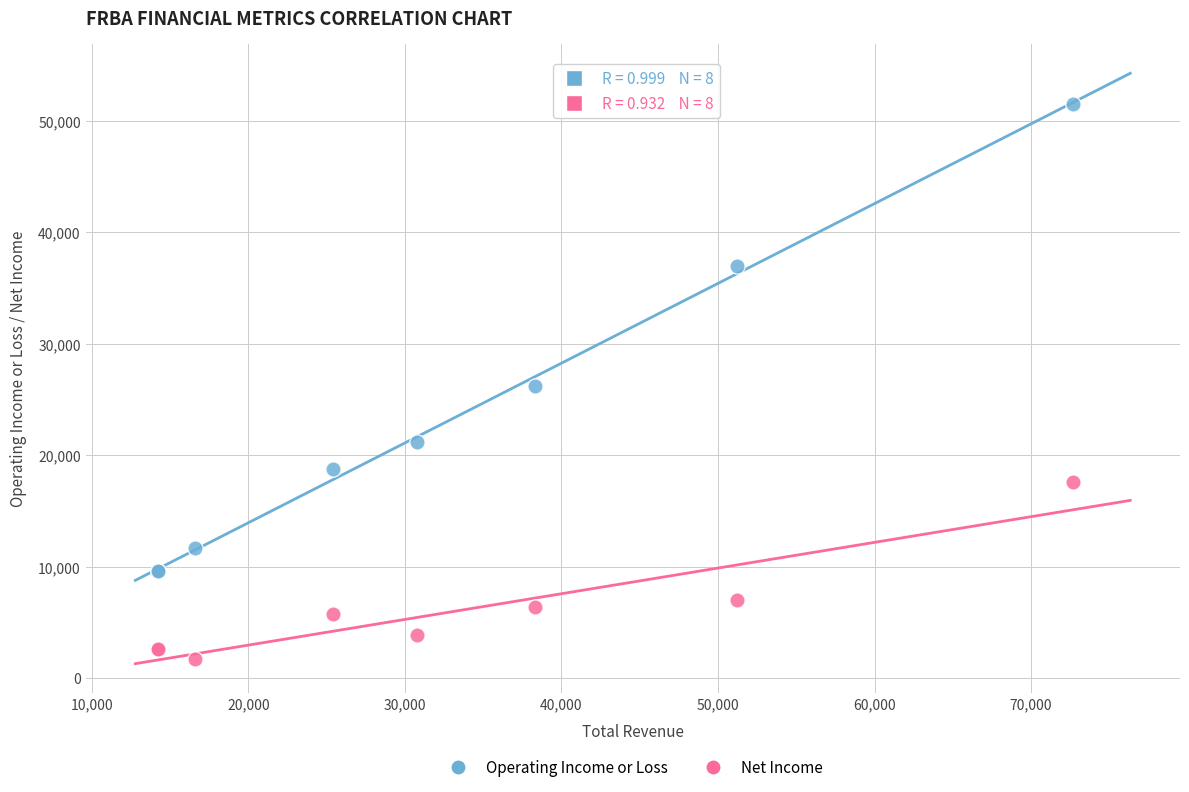

Which series has the largest Y range (max minus min)?

Operating Income or Loss